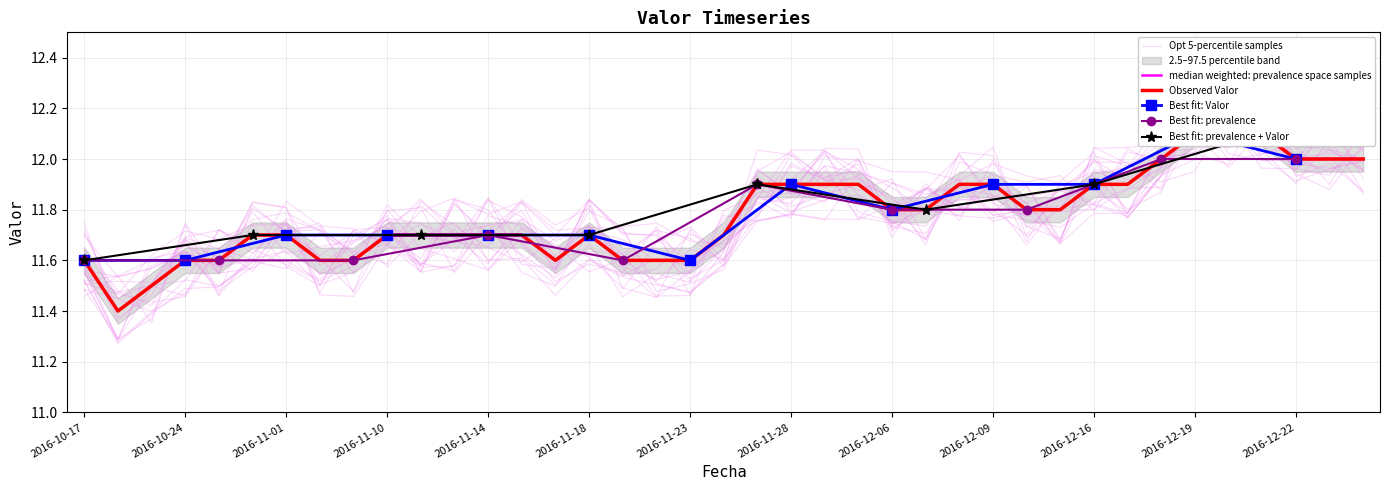

True or false: Best fit: prevalence has a value of 11.7 at 2016-11-14.

True